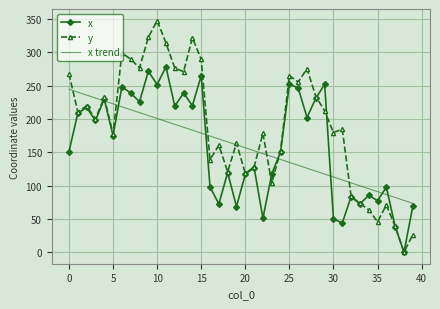

Count the number of data series in this chart.

3